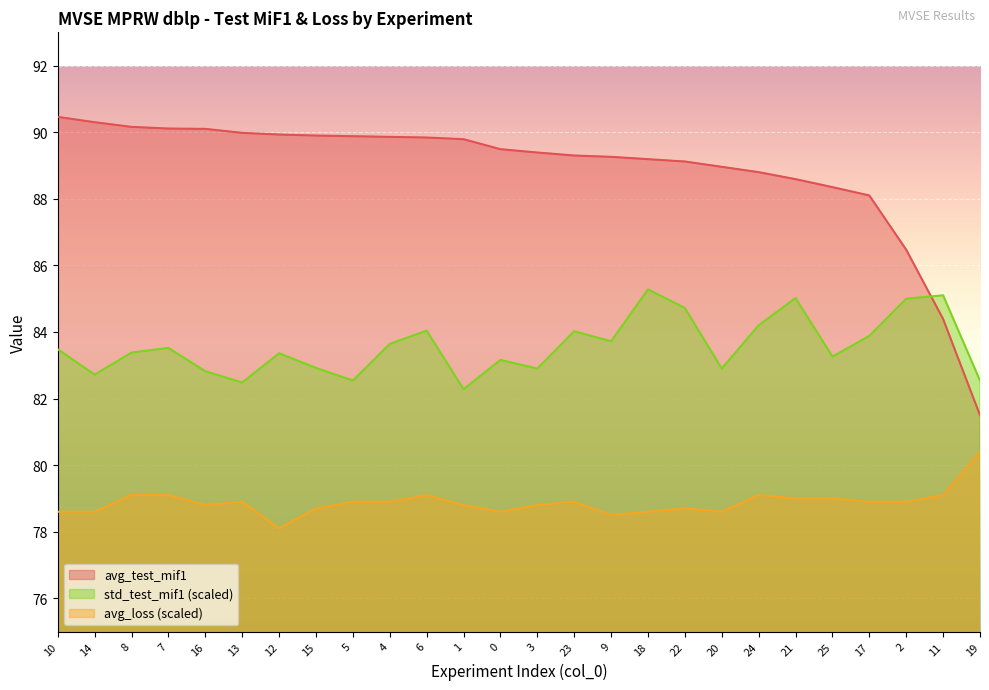

Rank the series at 11 from lowest to highest value.

avg_loss (scaled), avg_test_mif1, std_test_mif1 (scaled)